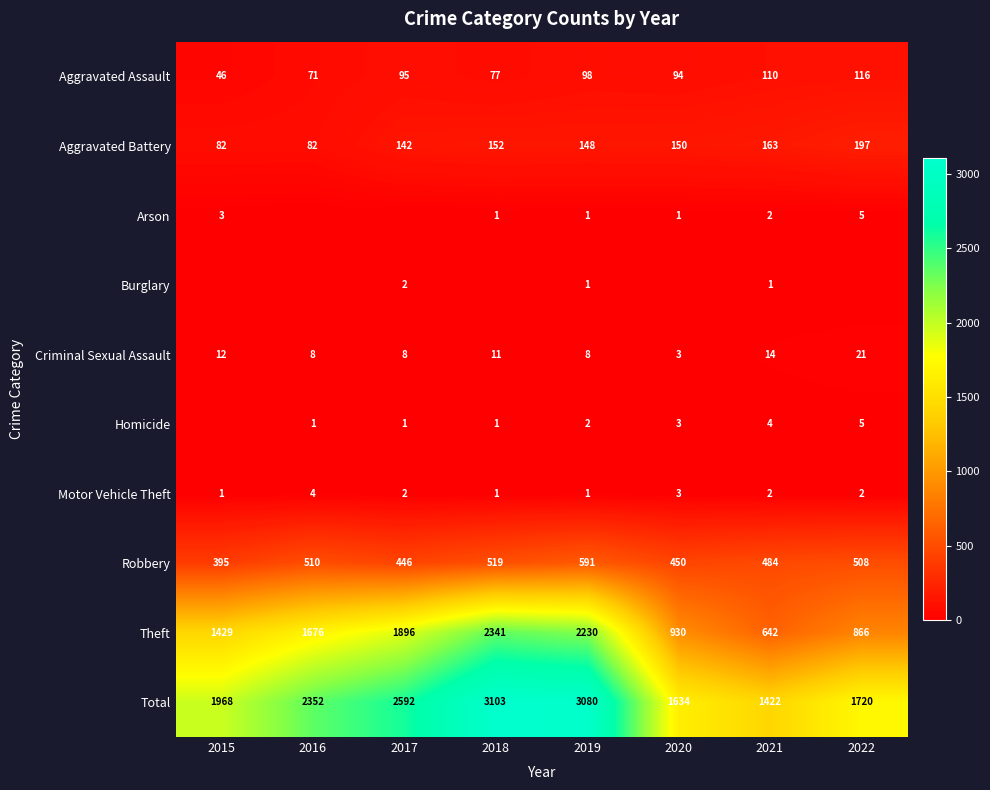

Which category has the lowest value across all series?

2016